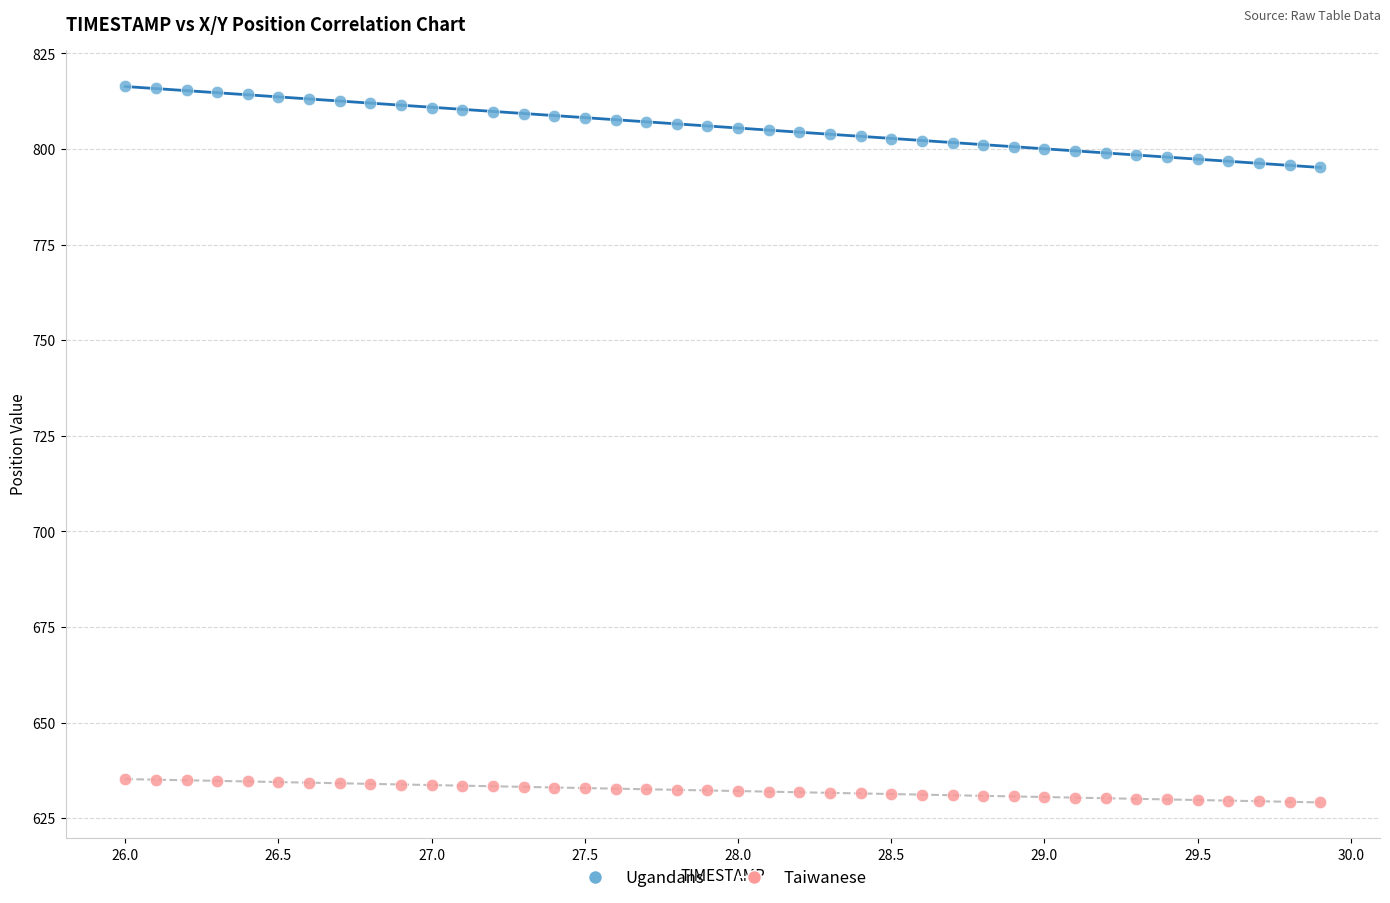

Across all data points, what is the range of Y values (max minus min)?

187.4